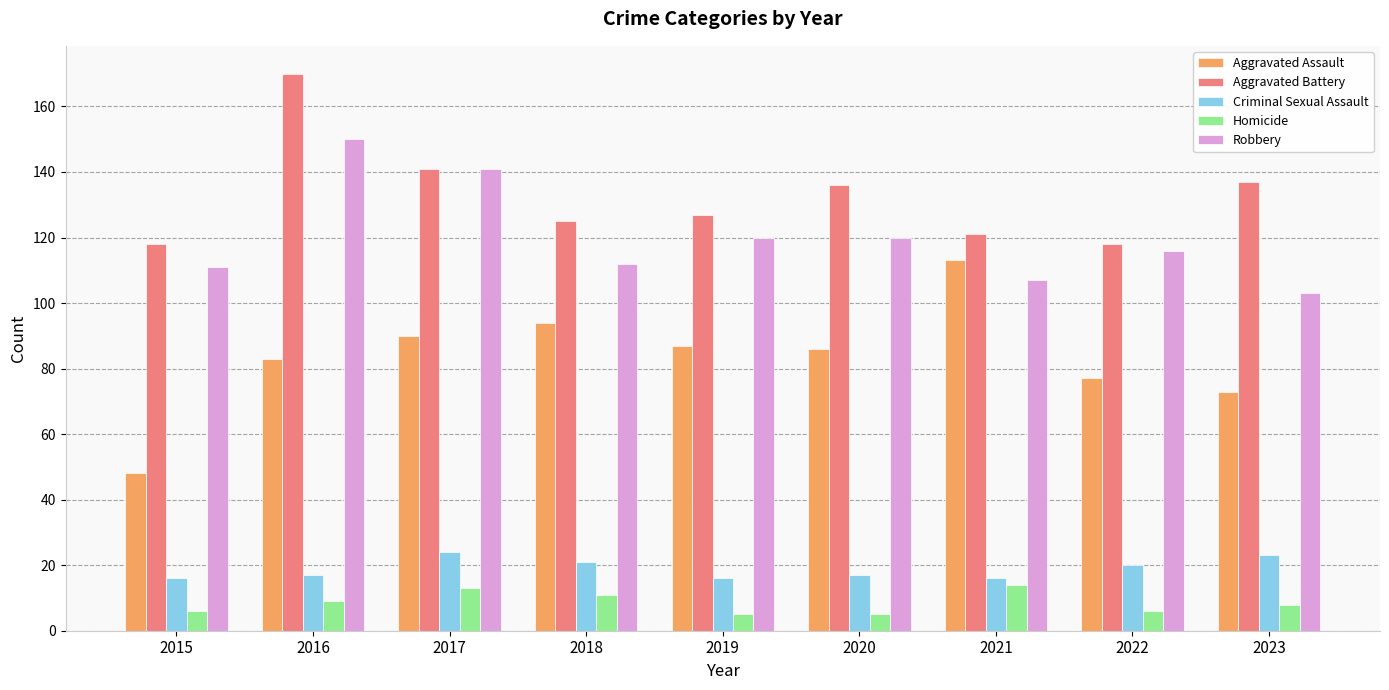

What is the greatest value displayed?

170